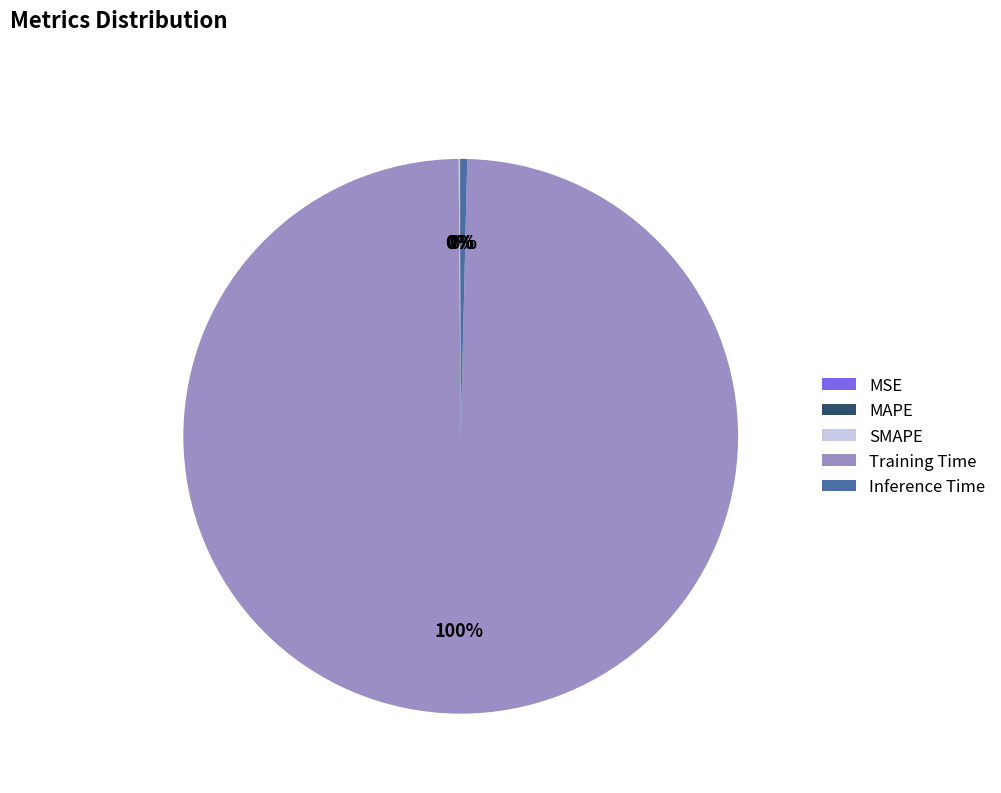

Which category has the biggest portion of the pie?

Training Time